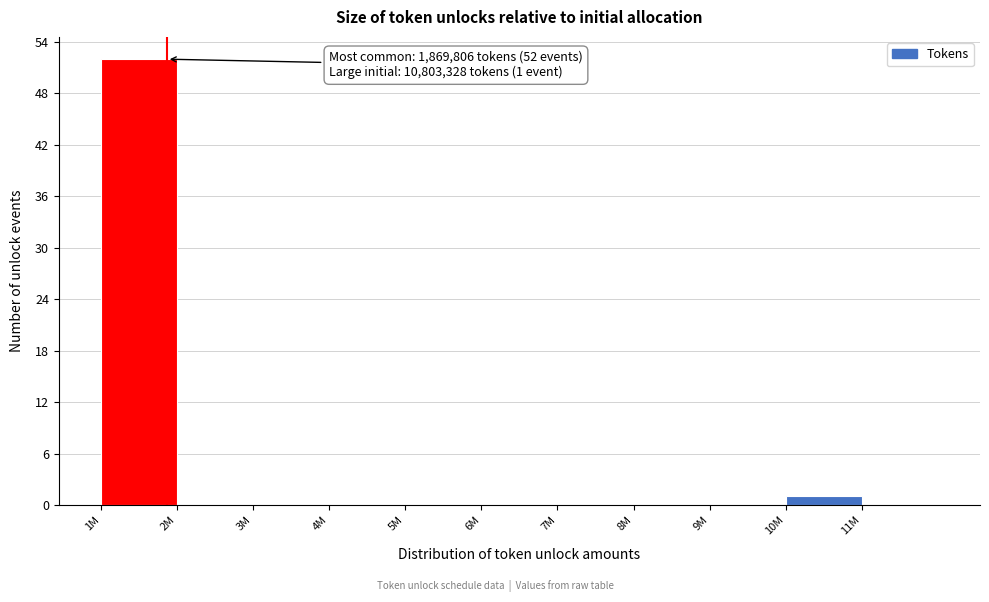

Reading left to right, list all the values displayed in this chart.

1M=52	2M=0	3M=0	4M=0	5M=0	6M=0	7M=0	8M=0	9M=0	10M=1	11M=0